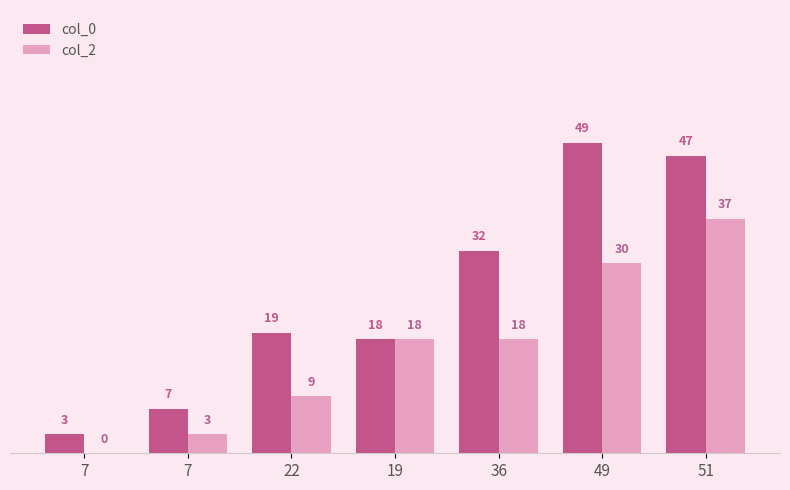

What are all the series names shown in the legend?

col_0, col_2